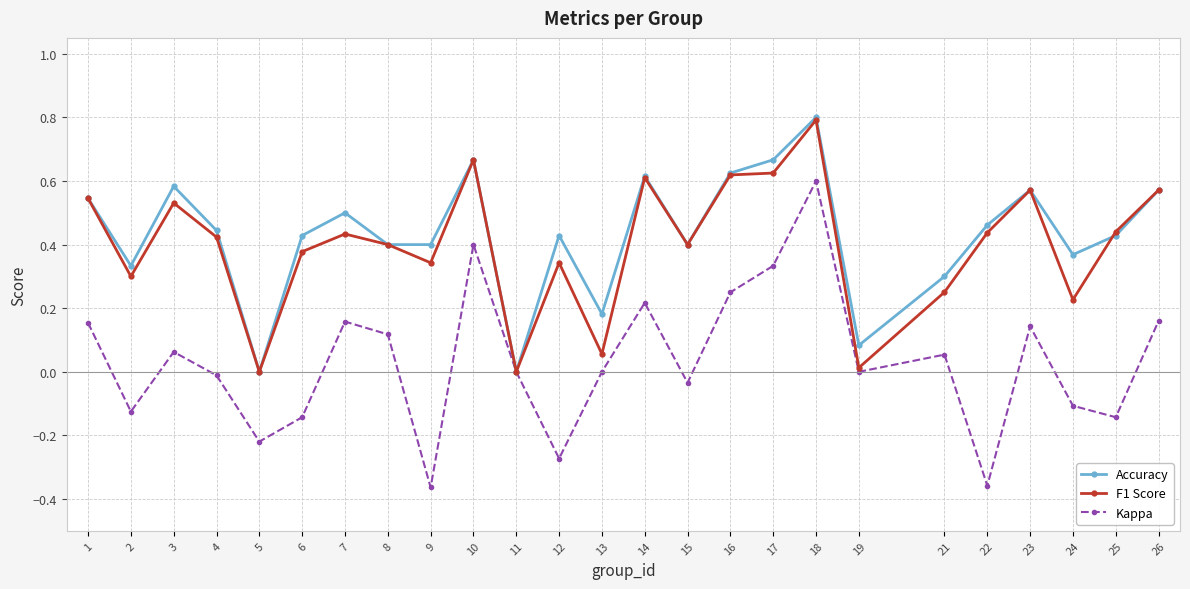

Which series has the largest range (max minus min)?

Kappa